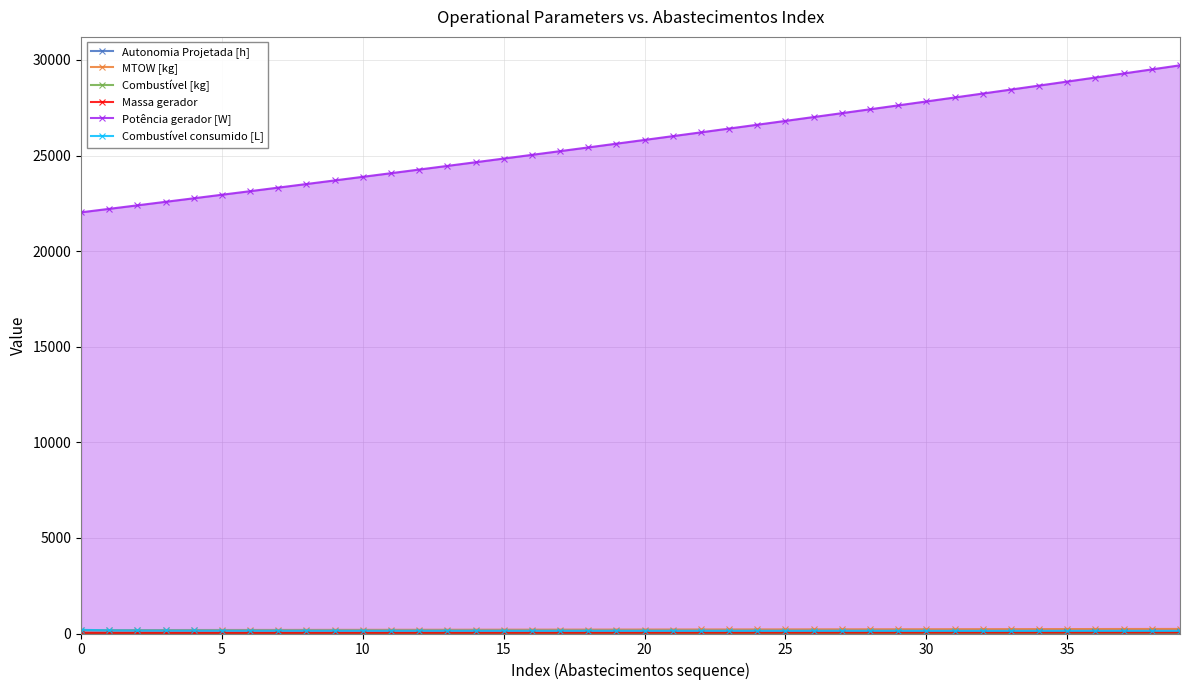

What is the highest value of the Potência gerador [W] series?

29721.7